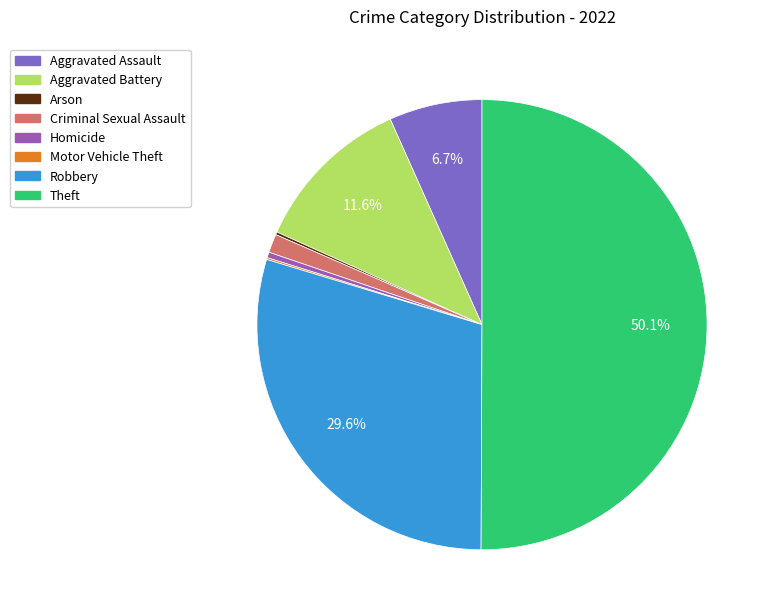

Count the number of slices in the pie.

8